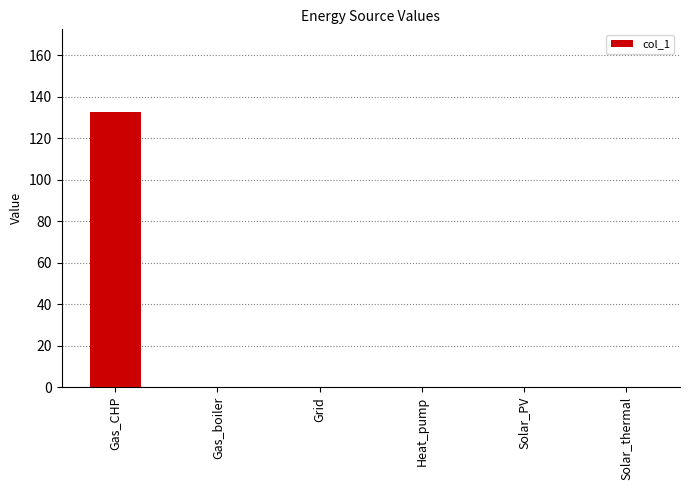

What is the average value?

22.1